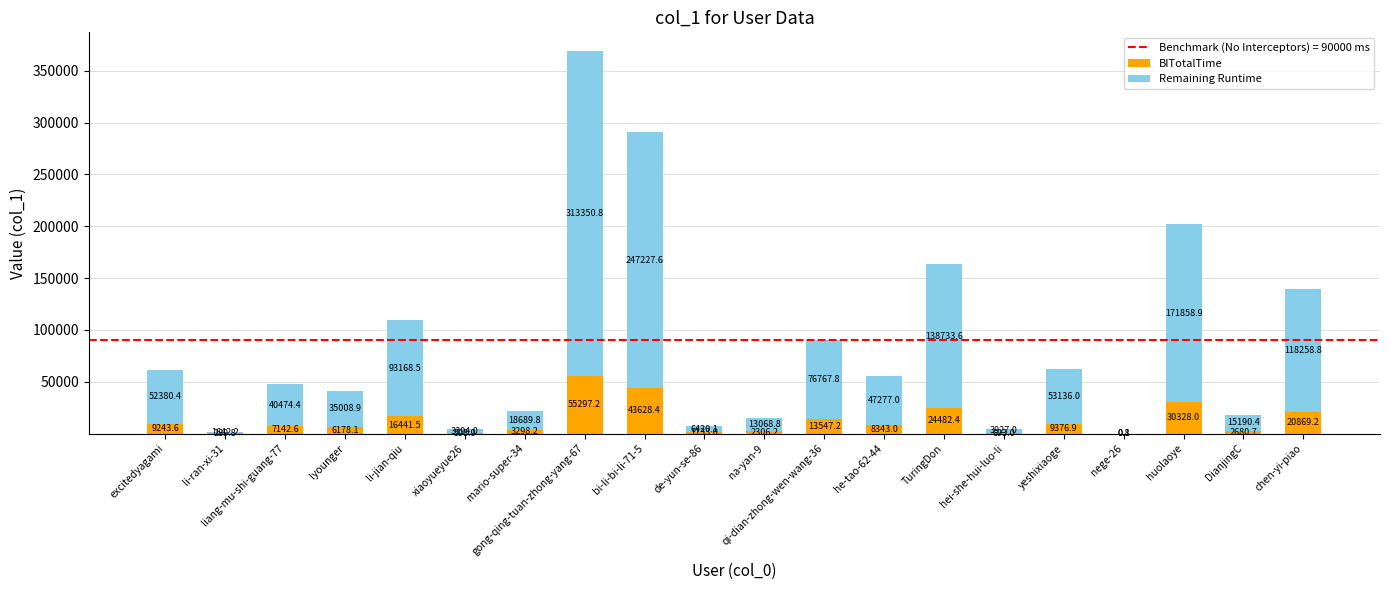

The value of BITotalTime at yeshixiaoge is 9376.9. True or false?

True